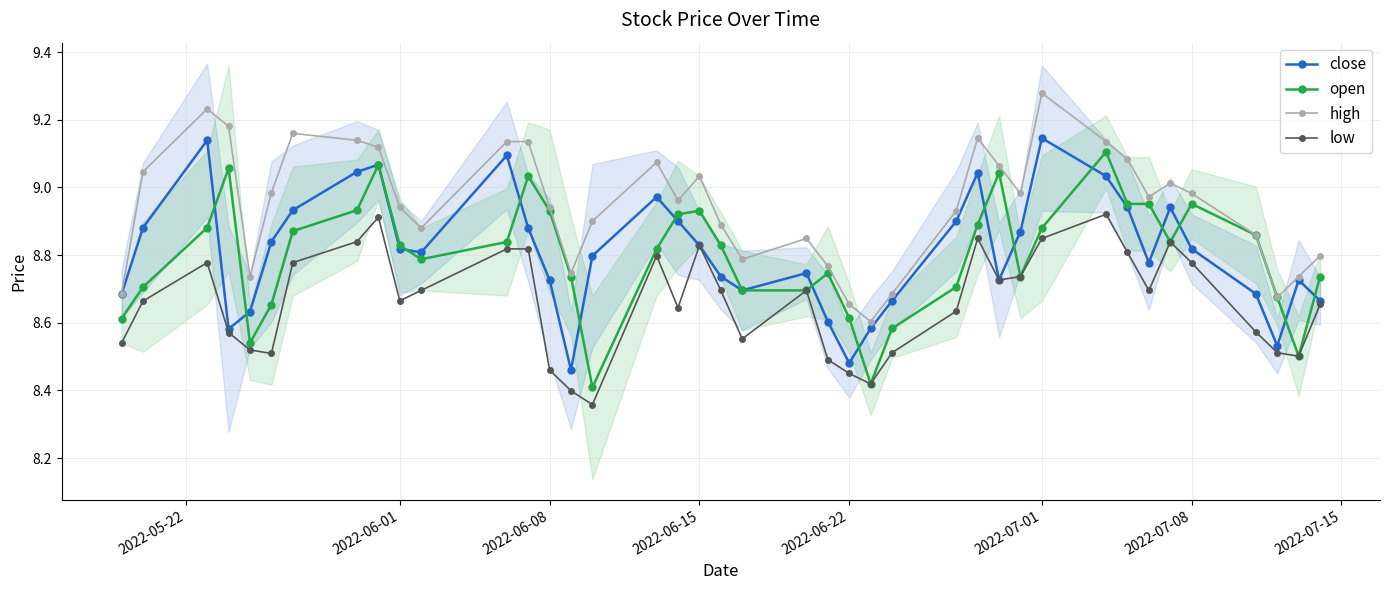

Reading left to right, transcribe all the data shown in this chart.

close: 8.7	8.9	9.1	8.6	8.6	8.8	8.9	9.0	9.1	8.8	8.8	9.1	8.9	8.7	8.5	8.8	9.0	8.9	8.8	8.7	8.7	8.7	8.6	8.5	8.6	8.7	8.9	9.0	8.7	8.9	9.1	9.0	8.9	8.8	8.9	8.8	8.7	8.5	8.7	8.7
open: 8.6	8.7	8.9	9.1	8.5	8.7	8.9	8.9	9.1	8.8	8.8	8.8	9.0	8.9	8.7	8.4	8.8	8.9	8.9	8.8	8.7	8.7	8.7	8.6	8.4	8.6	8.7	8.9	9.0	8.7	8.9	9.1	9.0	9.0	8.8	9.0	8.9	8.7	8.5	8.7
high: 8.7	9.0	9.2	9.2	8.7	9.0	9.2	9.1	9.1	8.9	8.9	9.1	9.1	8.9	8.7	8.9	9.1	9.0	9.0	8.9	8.8	8.8	8.8	8.7	8.6	8.7	8.9	9.1	9.1	9.0	9.3	9.1	9.1	9.0	9.0	9.0	8.9	8.7	8.7	8.8
low: 8.5	8.7	8.8	8.6	8.5	8.5	8.8	8.8	8.9	8.7	8.7	8.8	8.8	8.5	8.4	8.4	8.8	8.6	8.8	8.7	8.6	8.7	8.5	8.5	8.4	8.5	8.6	8.8	8.7	8.7	8.8	8.9	8.8	8.7	8.8	8.8	8.6	8.5	8.5	8.7